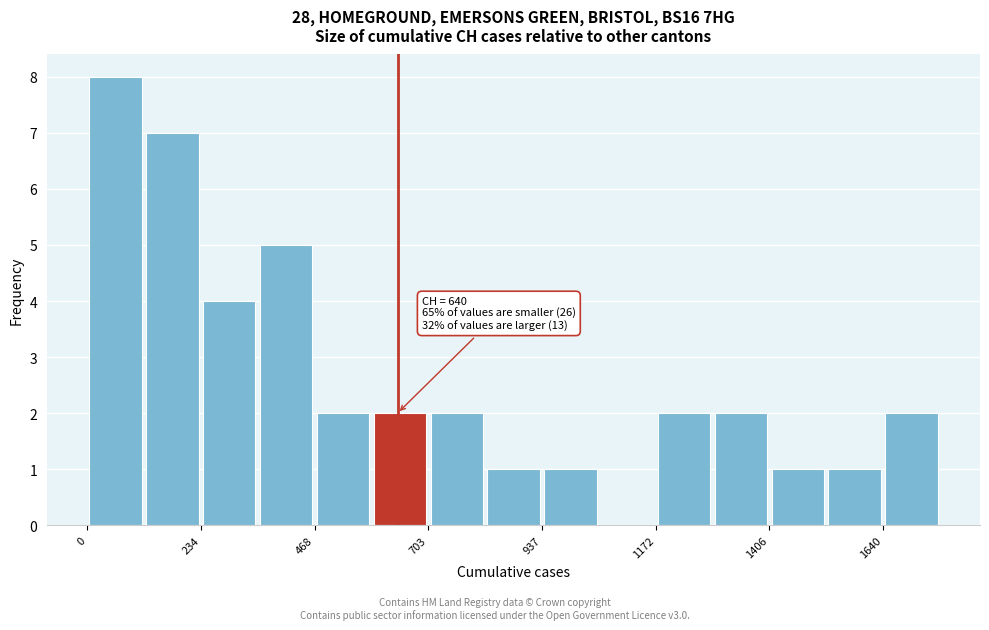

Around what value on the x-axis is the tallest bar? Give the approximate position of its centre, as read against the axis.

50